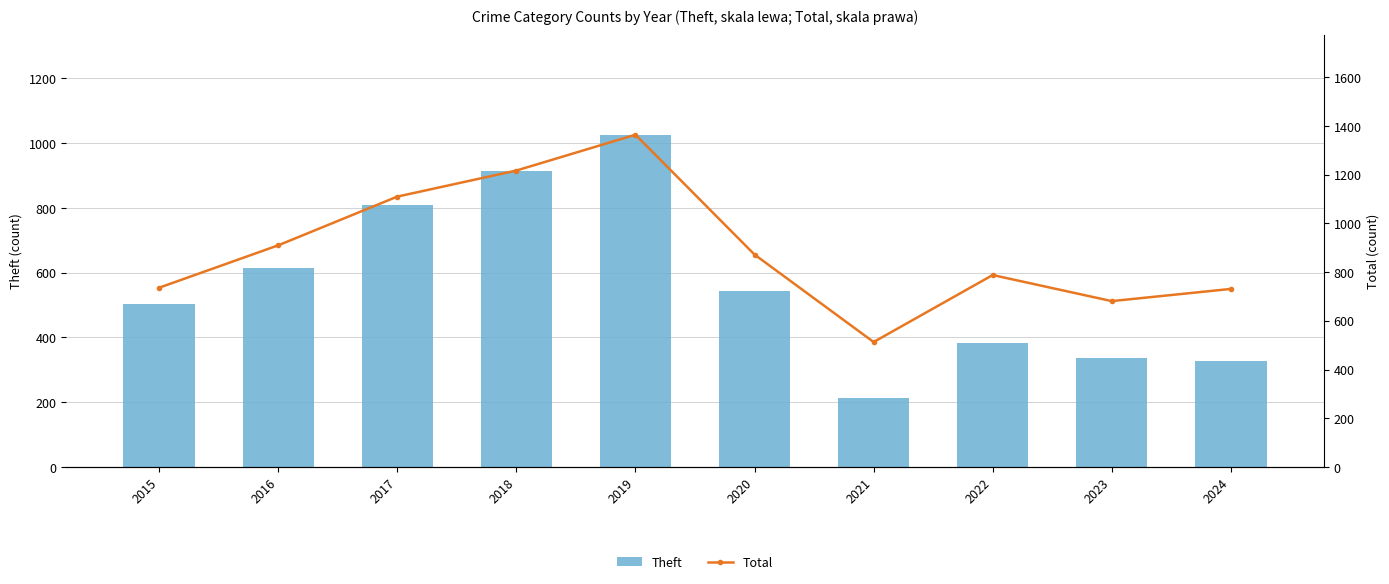

The value of Total at 2024 is 731. True or false?

True